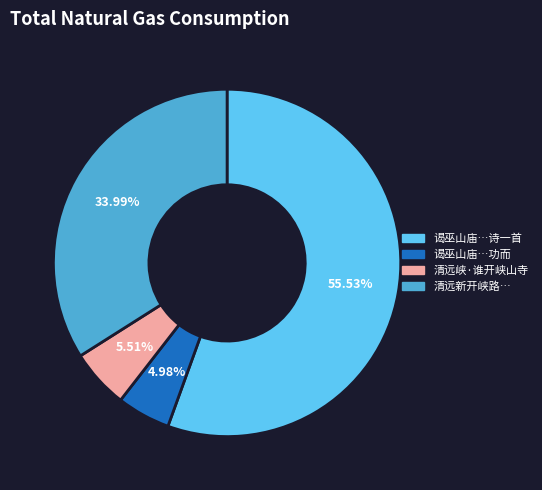

Is there a majority slice in this chart?

Yes